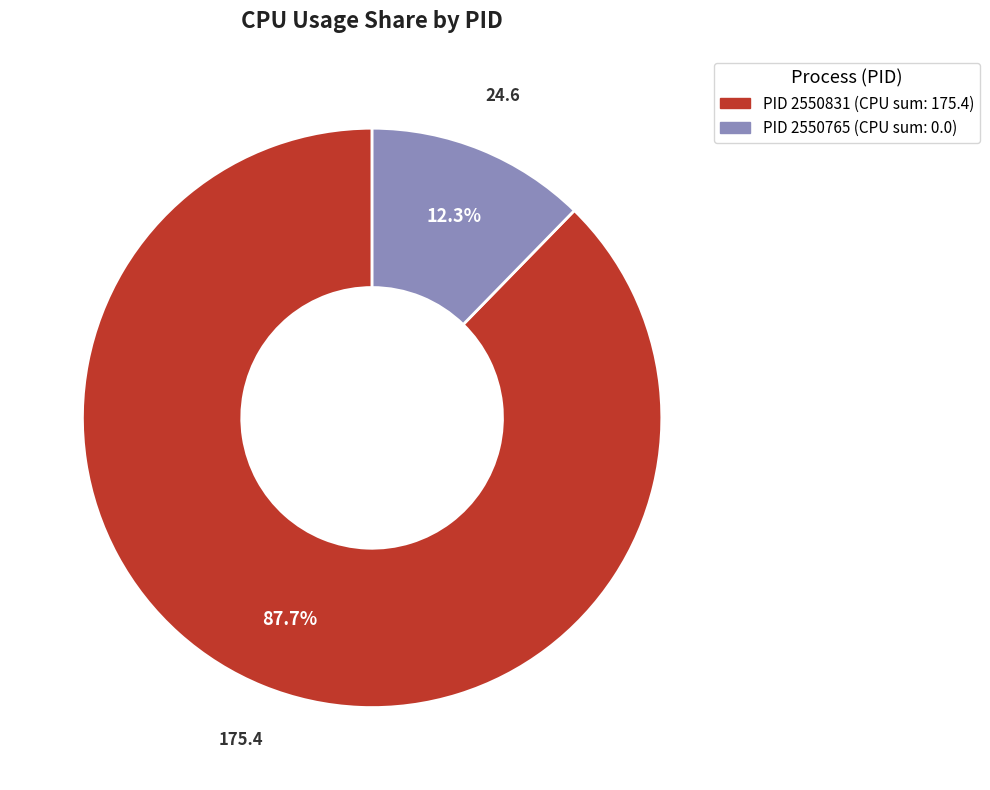

To the nearest percent, what is the average slice percentage?

50%